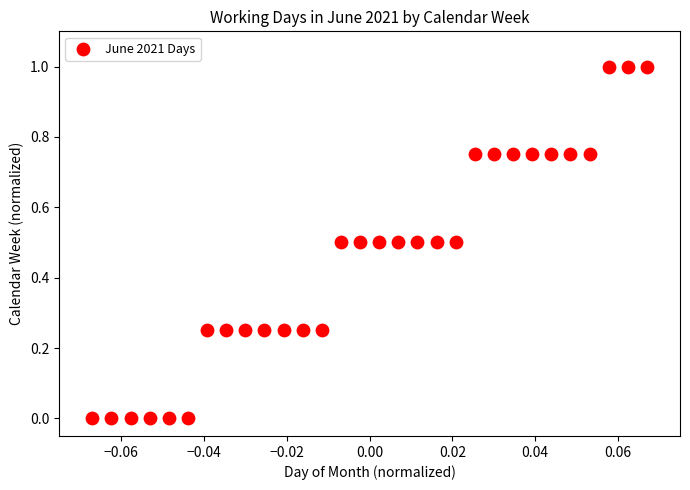

What is the range of Y values (max minus min)?

1.0